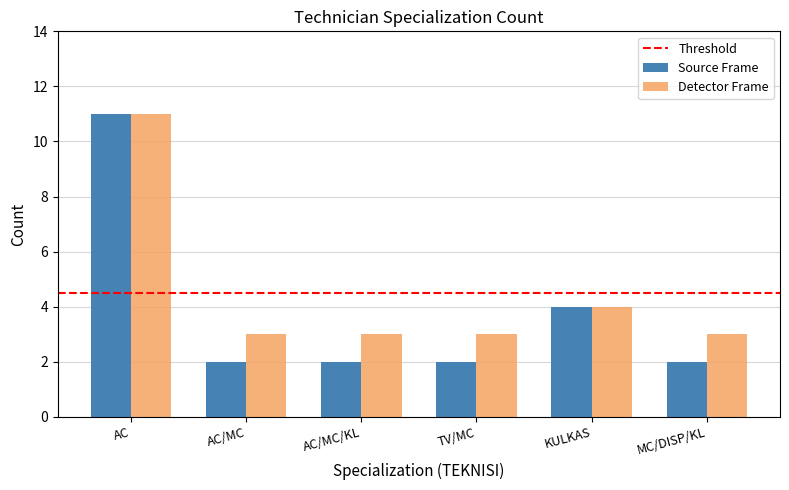

Reading left to right, what are all the values shown in this chart?

Source Frame: AC=11	AC/MC=2	AC/MC/KL=2	TV/MC=2	KULKAS=4	MC/DISP/KL=2
Detector Frame: AC=11	AC/MC=3	AC/MC/KL=3	TV/MC=3	KULKAS=4	MC/DISP/KL=3